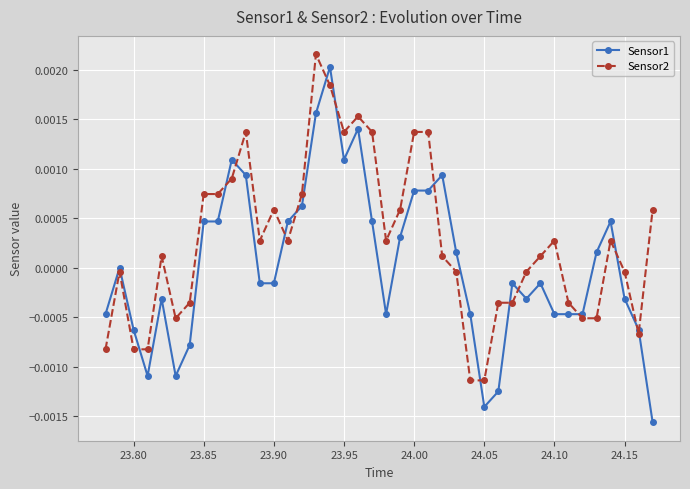

How many values in the Sensor2 series exceed 0?

23